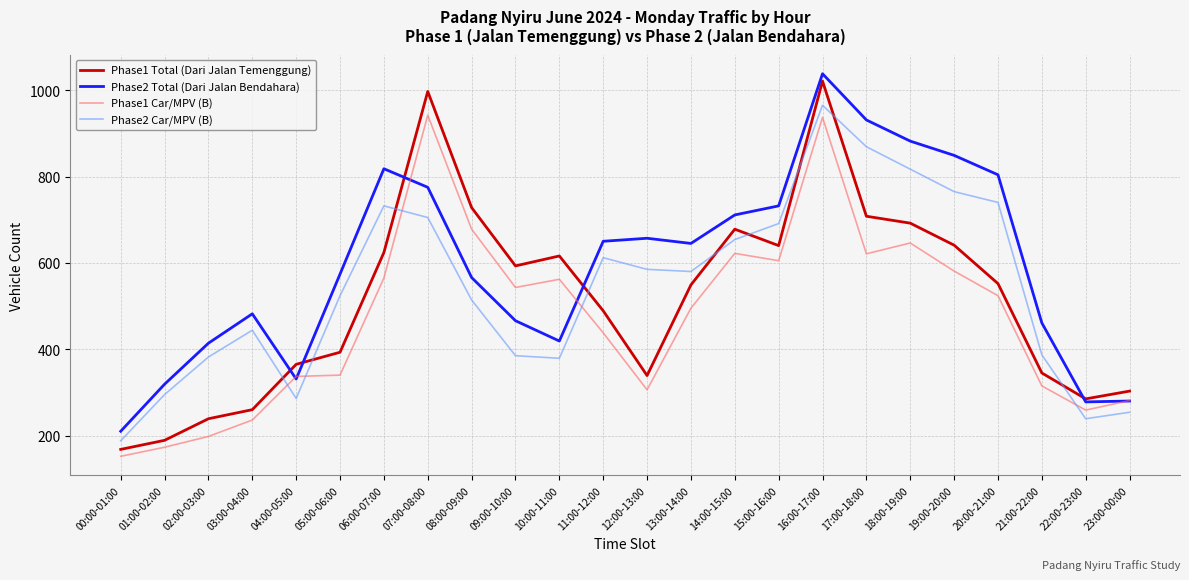

List the series in order of their overall mean, highest first.

Phase2 Total (Dari Jalan Bendahara), Phase2 Car/MPV (B), Phase1 Total (Dari Jalan Temenggung), Phase1 Car/MPV (B)